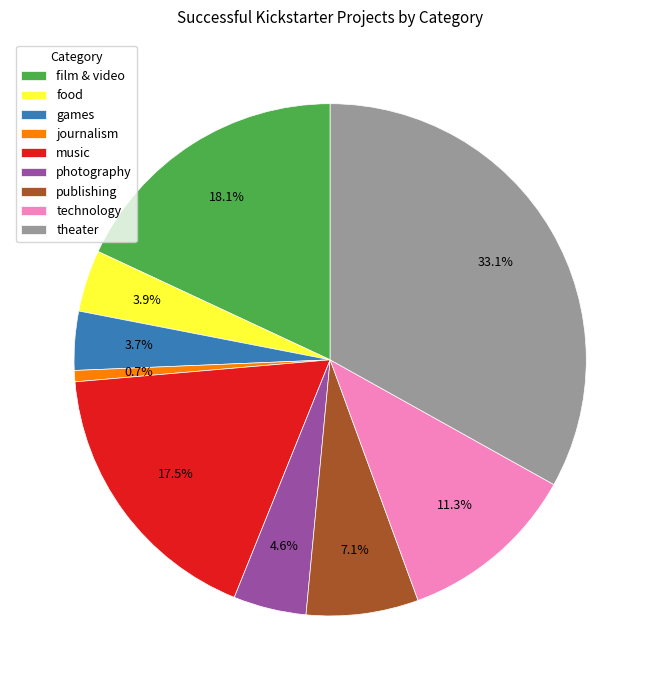

To the nearest percent, what percentage of the pie is games?

4%